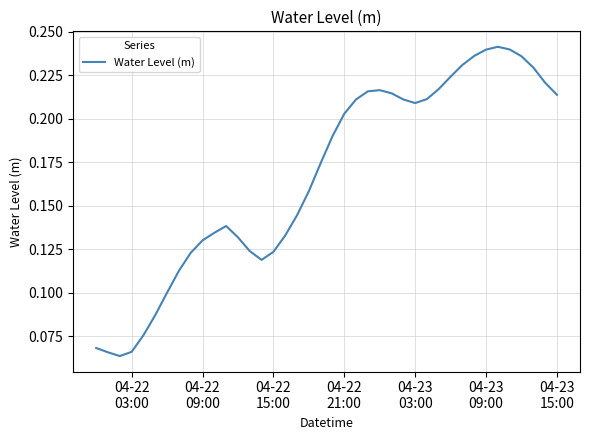

Is this an area chart (filled region under the line)?

No